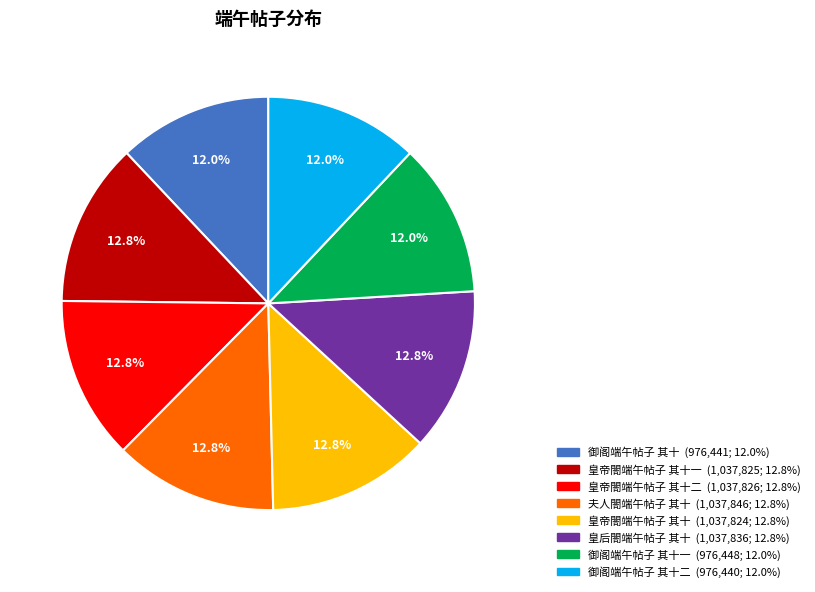

Count the number of slices in the pie.

8